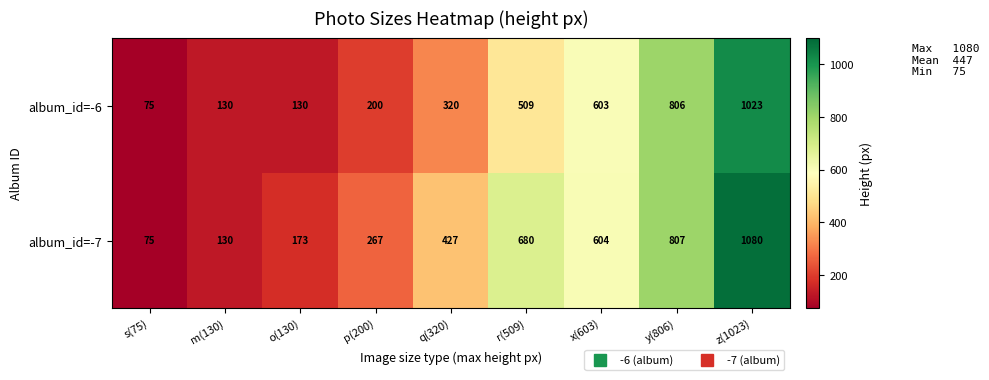

Rank the series by their average value, from lowest to highest.

album_id=-6, album_id=-7